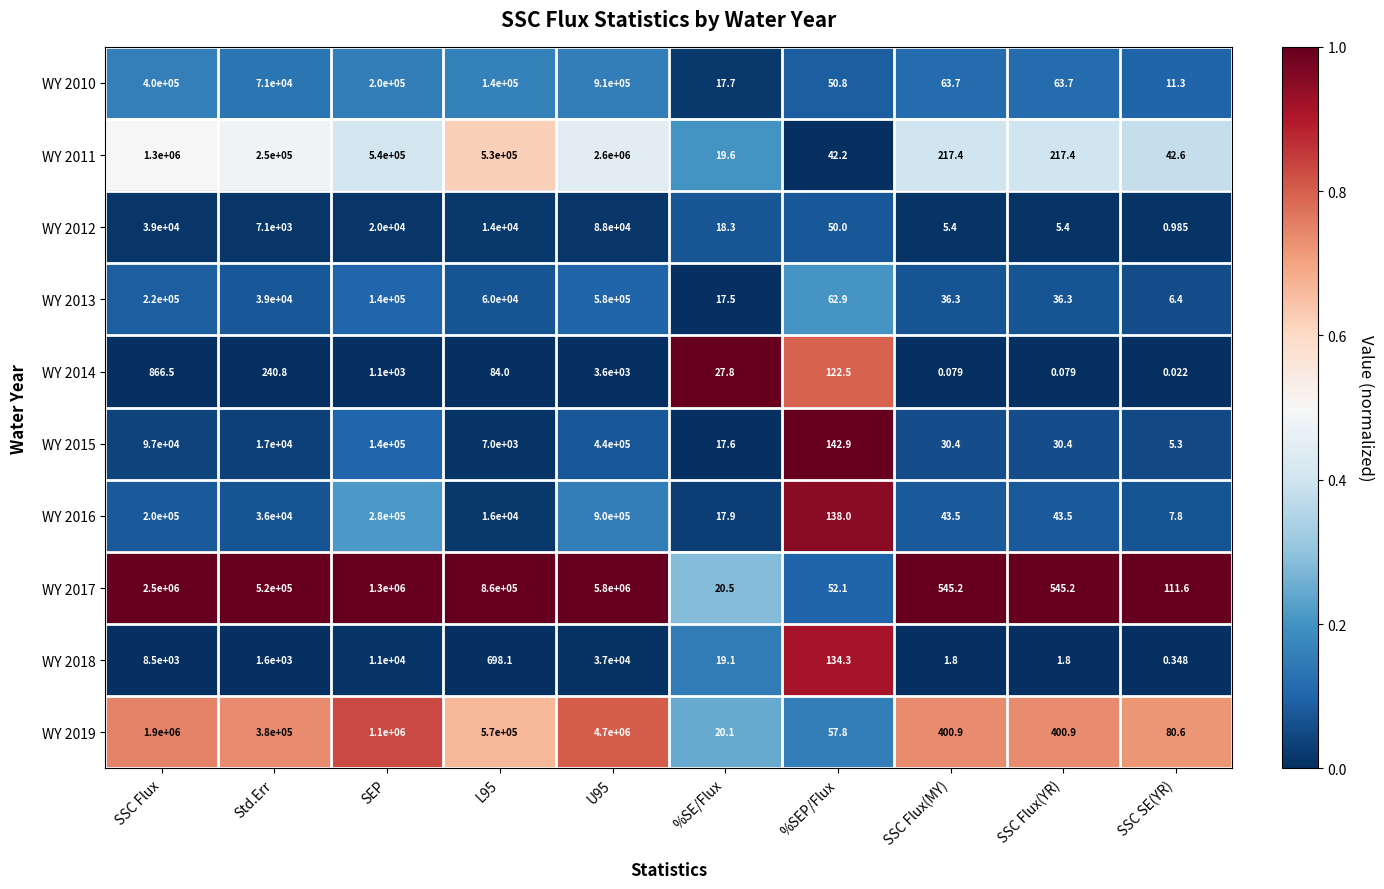

What is the total value across all series at SSC Flux(YR)?

1344.7